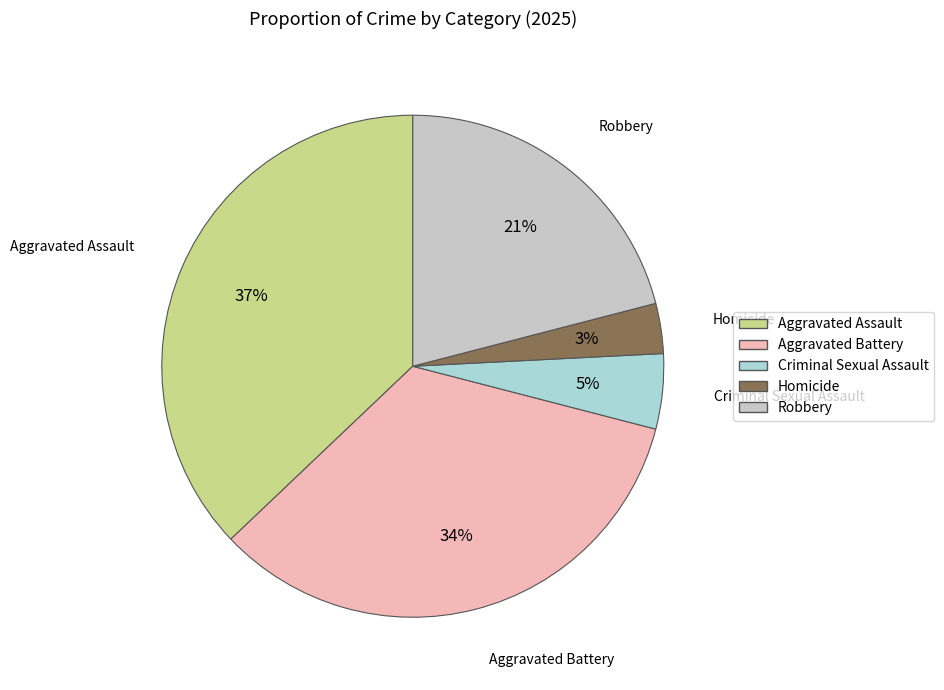

How many slices are in this pie chart?

5